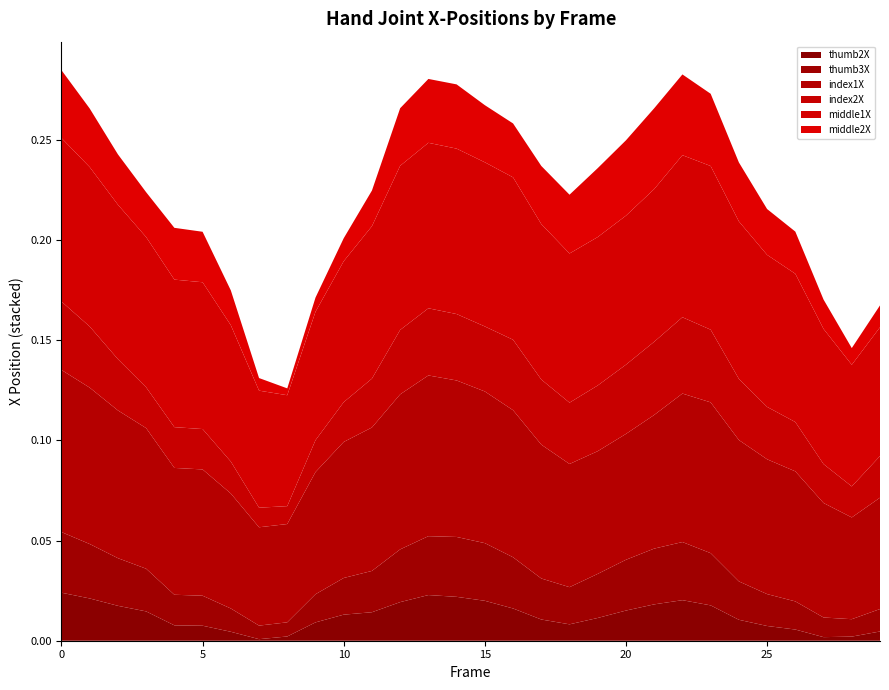

Reading left to right, what are all the values shown in this chart?

thumb2X: 0.0	0.0	0.0	0.0	0.0	0.0	0.0	0.0	0.0	0.0	0.0	0.0	0.0	0.0	0.0	0.0	0.0	0.0	0.0	0.0	0.0	0.0	0.0	0.0	0.0	0.0	0.0	0.0	0.0	0.0
thumb3X: 0.0	0.0	0.0	0.0	0.0	0.0	0.0	0.0	0.0	0.0	0.0	0.0	0.0	0.0	0.0	0.0	0.0	0.0	0.0	0.0	0.0	0.0	0.0	0.0	0.0	0.0	0.0	0.0	0.0	0.0
index1X: 0.1	0.1	0.1	0.1	0.1	0.1	0.1	0.0	0.0	0.1	0.1	0.1	0.1	0.1	0.1	0.1	0.1	0.1	0.1	0.1	0.1	0.1	0.1	0.1	0.1	0.1	0.1	0.1	0.1	0.1
index2X: 0.0	0.0	0.0	0.0	0.0	0.0	0.0	0.0	0.0	0.0	0.0	0.0	0.0	0.0	0.0	0.0	0.0	0.0	0.0	0.0	0.0	0.0	0.0	0.0	0.0	0.0	0.0	0.0	0.0	0.0
middle1X: 0.1	0.1	0.1	0.1	0.1	0.1	0.1	0.1	0.1	0.1	0.1	0.1	0.1	0.1	0.1	0.1	0.1	0.1	0.1	0.1	0.1	0.1	0.1	0.1	0.1	0.1	0.1	0.1	0.1	0.1
middle2X: 0.0	0.0	0.0	0.0	0.0	0.0	0.0	0.0	0.0	0.0	0.0	0.0	0.0	0.0	0.0	0.0	0.0	0.0	0.0	0.0	0.0	0.0	0.0	0.0	0.0	0.0	0.0	0.0	0.0	0.0